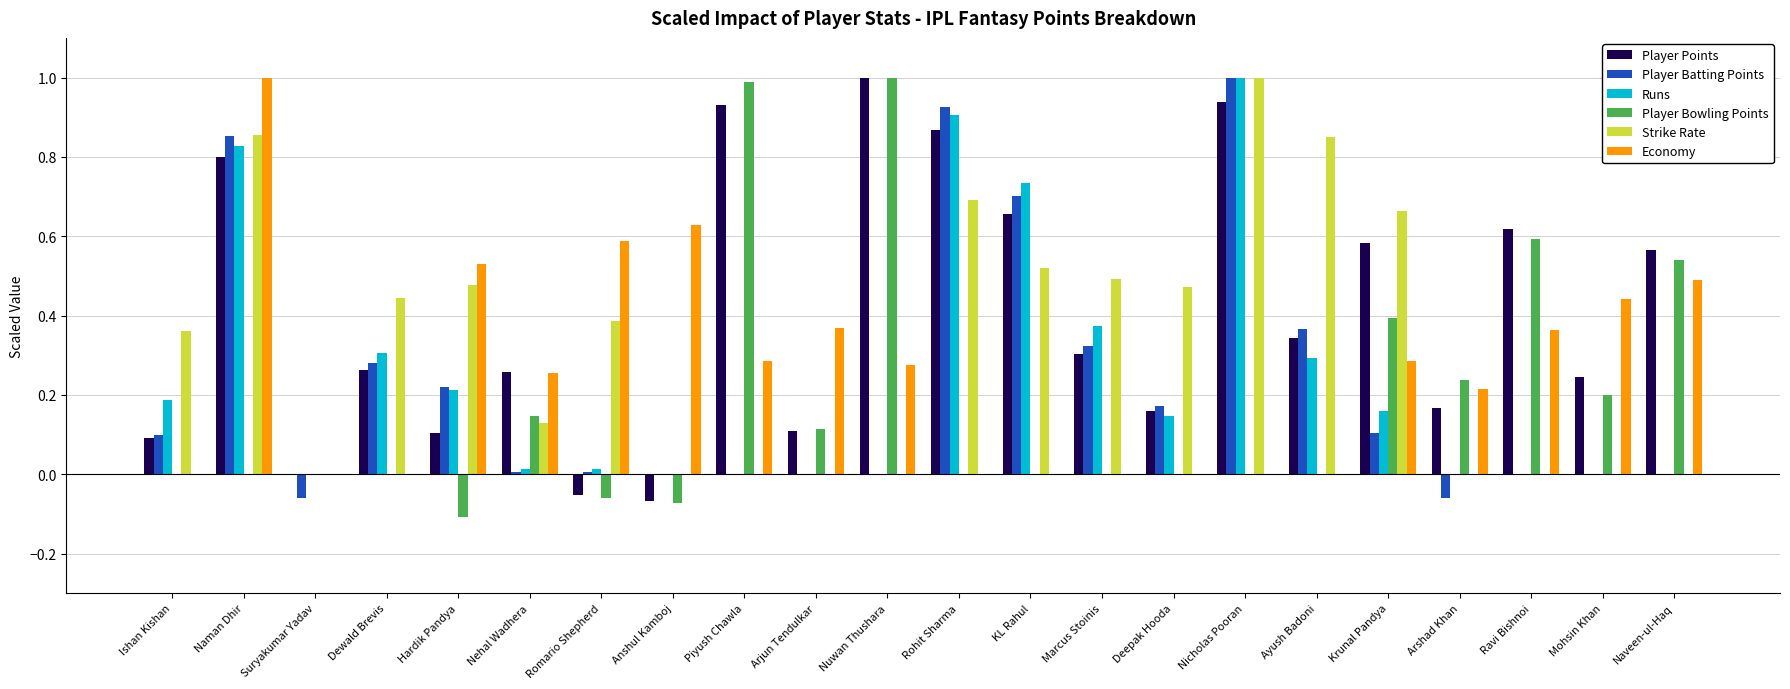

Is the value of Runs at Naman Dhir greater than the value of Strike Rate at Romario Shepherd?

Yes